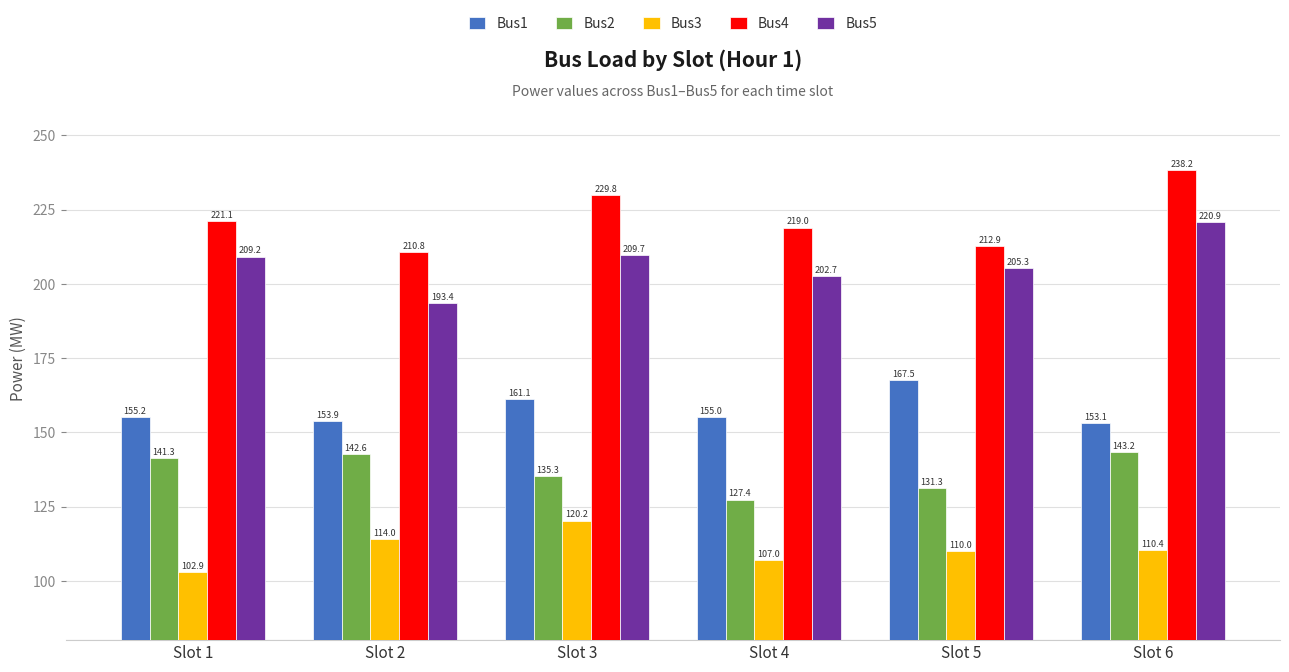

What is the greatest value displayed?

238.2